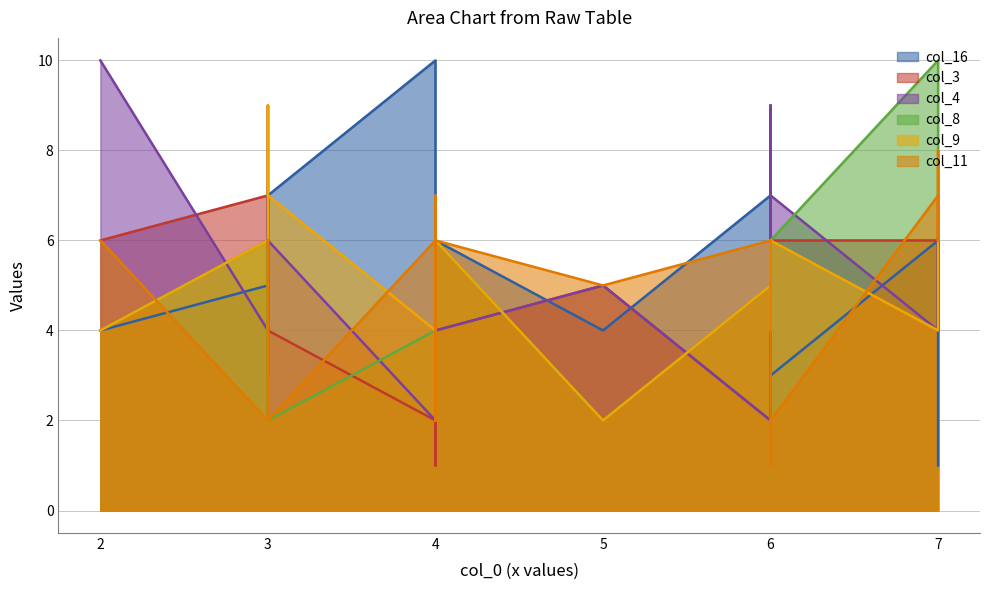

How many values in the col_4 series exceed 4?

8